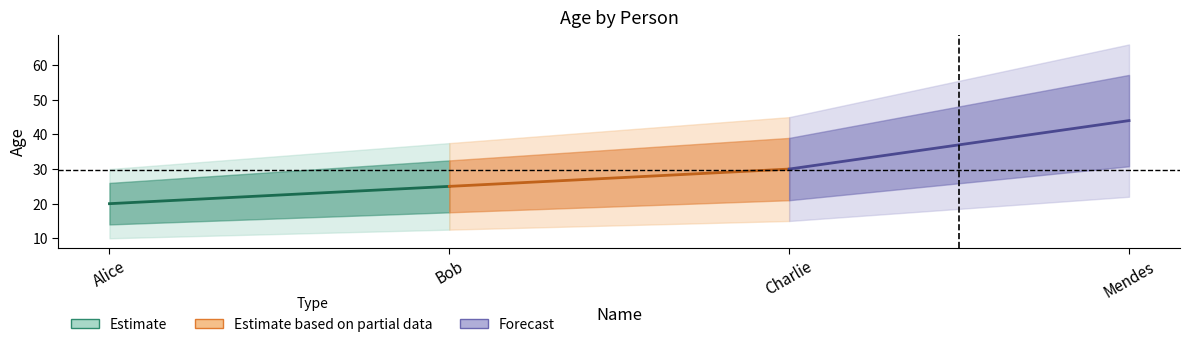

Reading right to left, extract all data points from this chart.

Mendes=44	Charlie=30	Bob=25	Alice=20